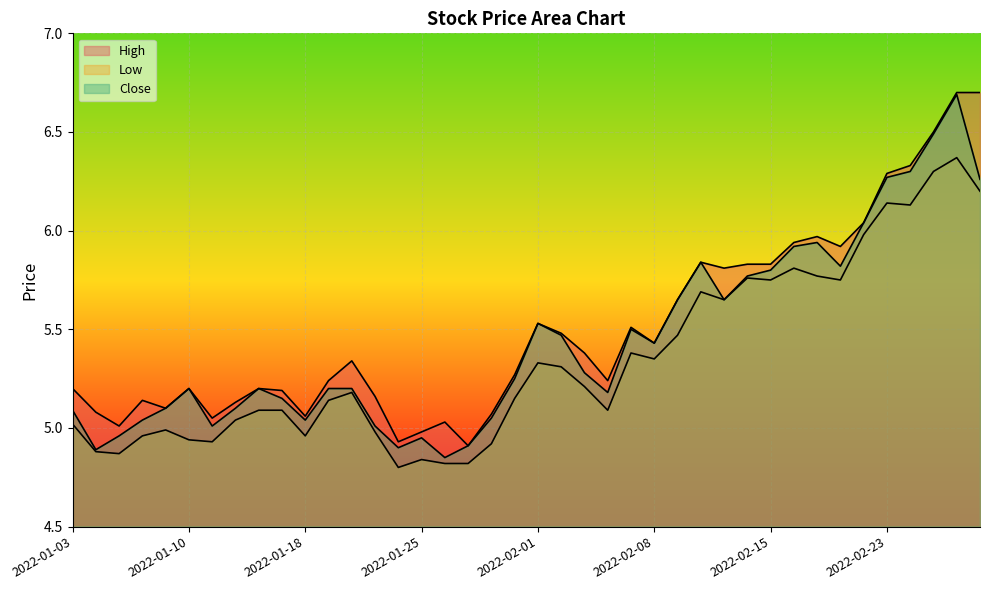

Which series has the largest range (max minus min)?

Close